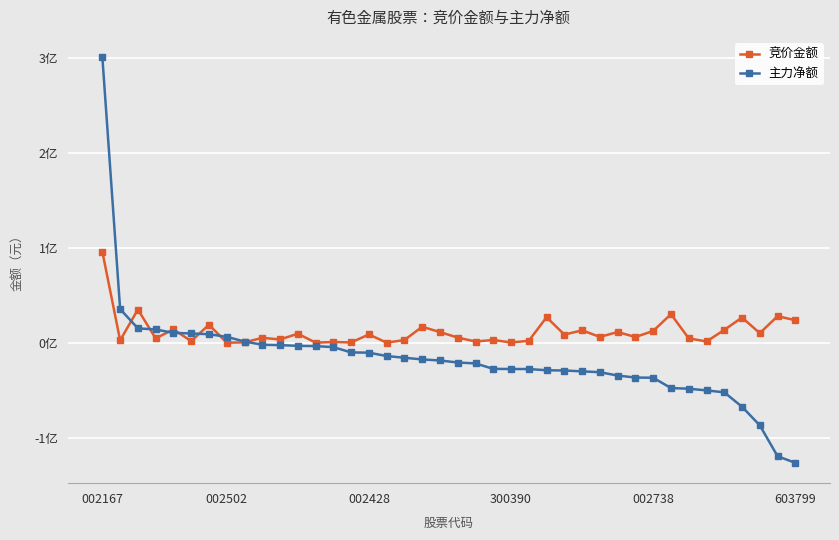

What is the difference between the maximum and minimum values in the 主力净额 series?

427066209